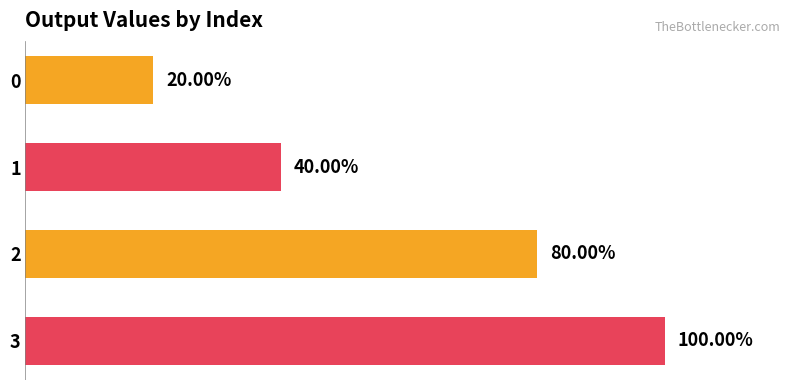

List the labels in order of value, smallest first.

0, 1, 2, 3